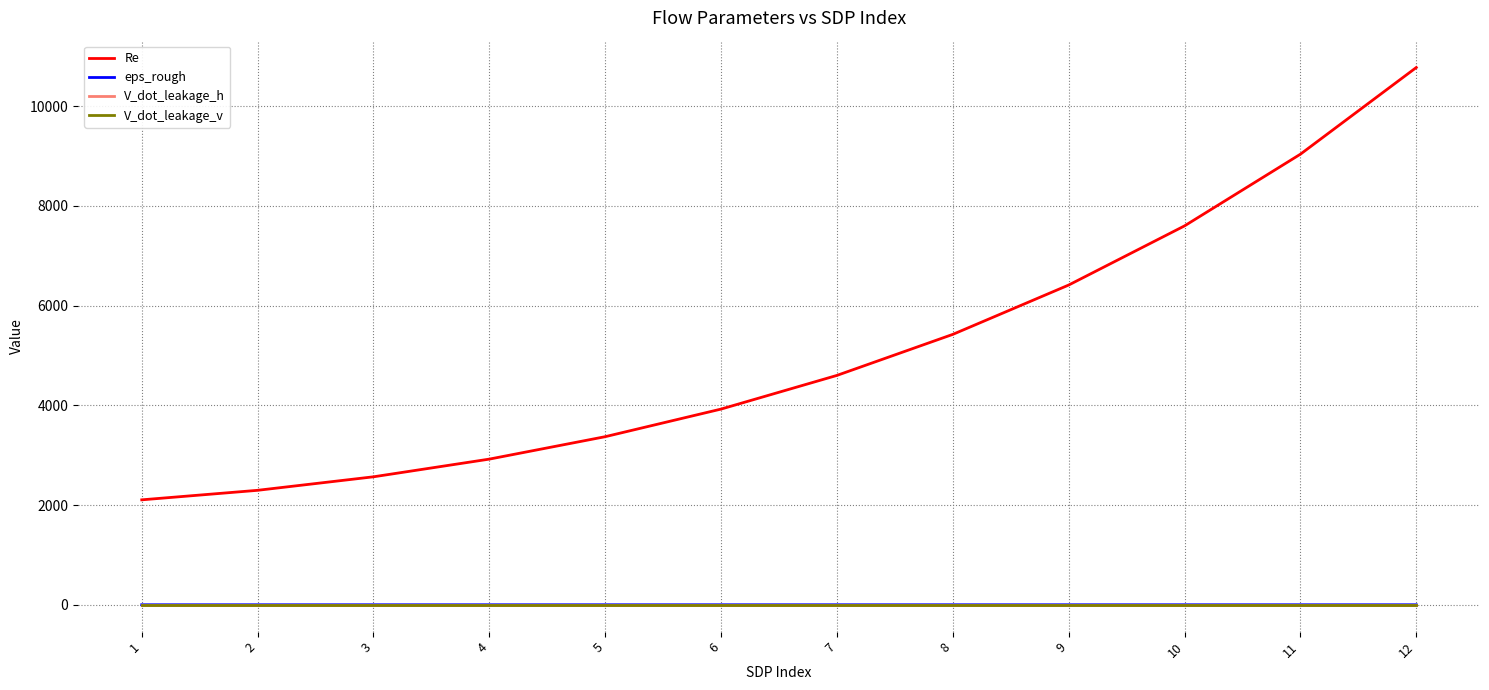

What is the lowest value of the Re series?

2104.0